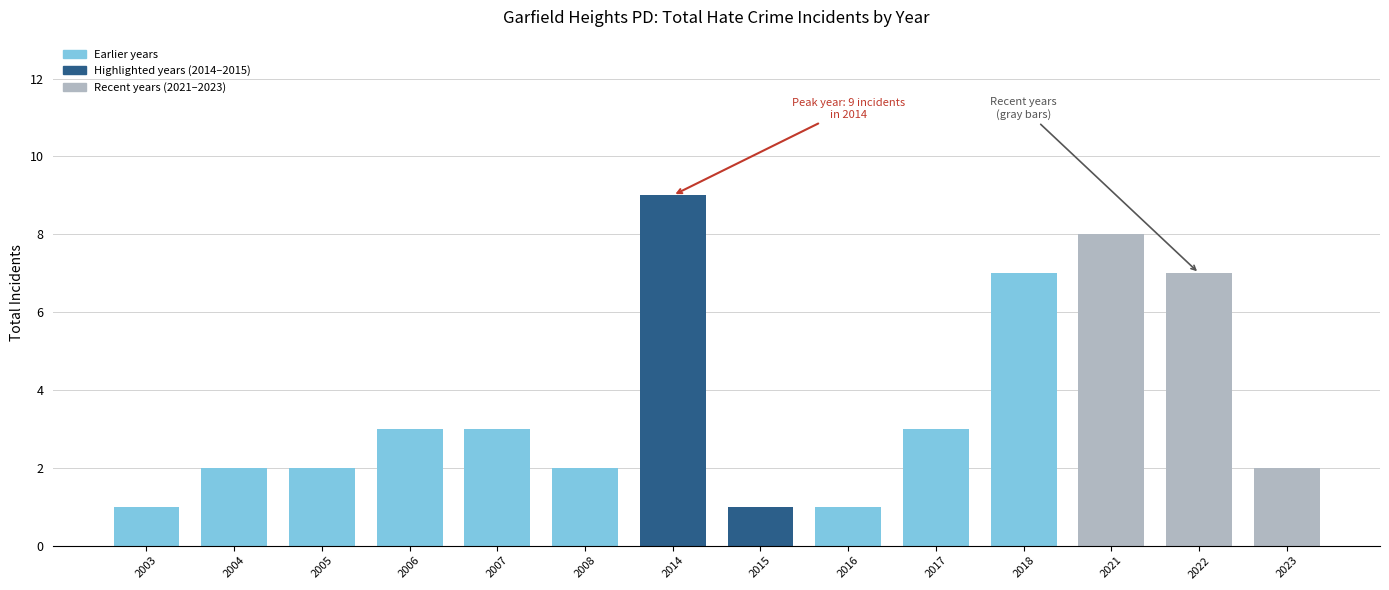

Reading right to left, list all the values displayed in this chart.

2023=2	2022=7	2021=8	2018=7	2017=3	2016=1	2015=1	2014=9	2008=2	2007=3	2006=3	2005=2	2004=2	2003=1